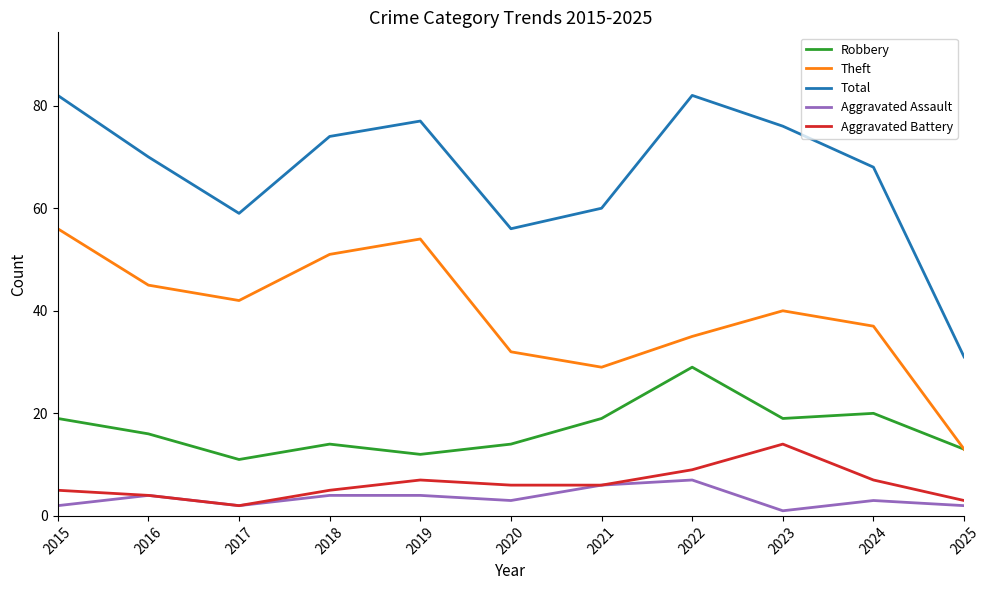

What is the smallest value displayed?

1